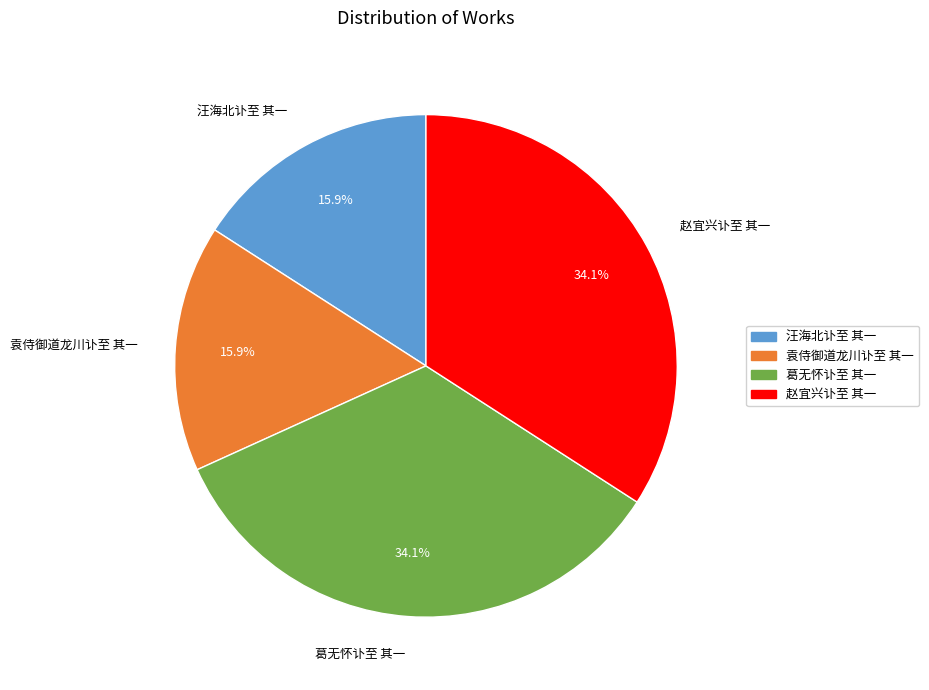

Between 赵宜兴讣至 其一 and 袁侍御道龙川讣至 其一, which is larger?

赵宜兴讣至 其一